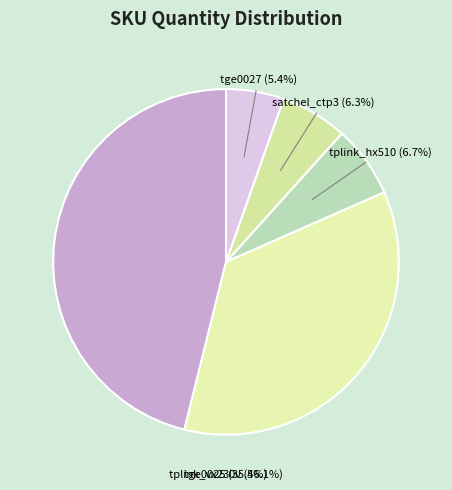

What is the largest slice in the pie chart?

tplink_vx230v